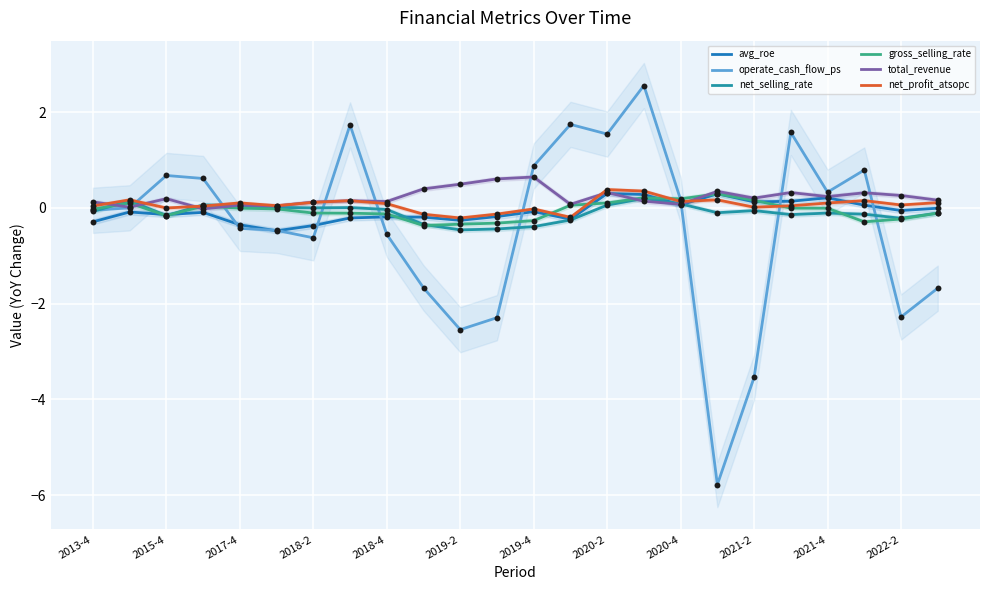

What are all the series names shown in the legend?

avg_roe, operate_cash_flow_ps, net_selling_rate, gross_selling_rate, total_revenue, net_profit_atsopc